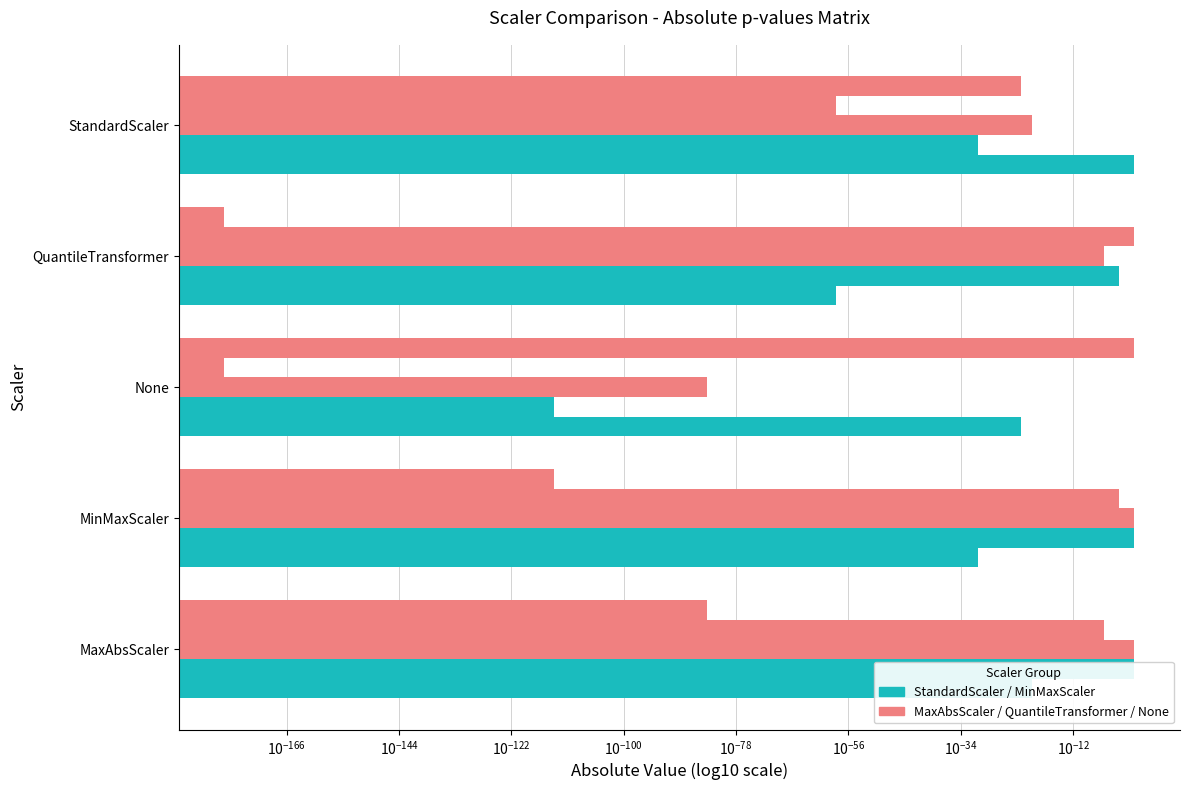

The value of MinMaxScaler at None is 0.0. True or false?

True